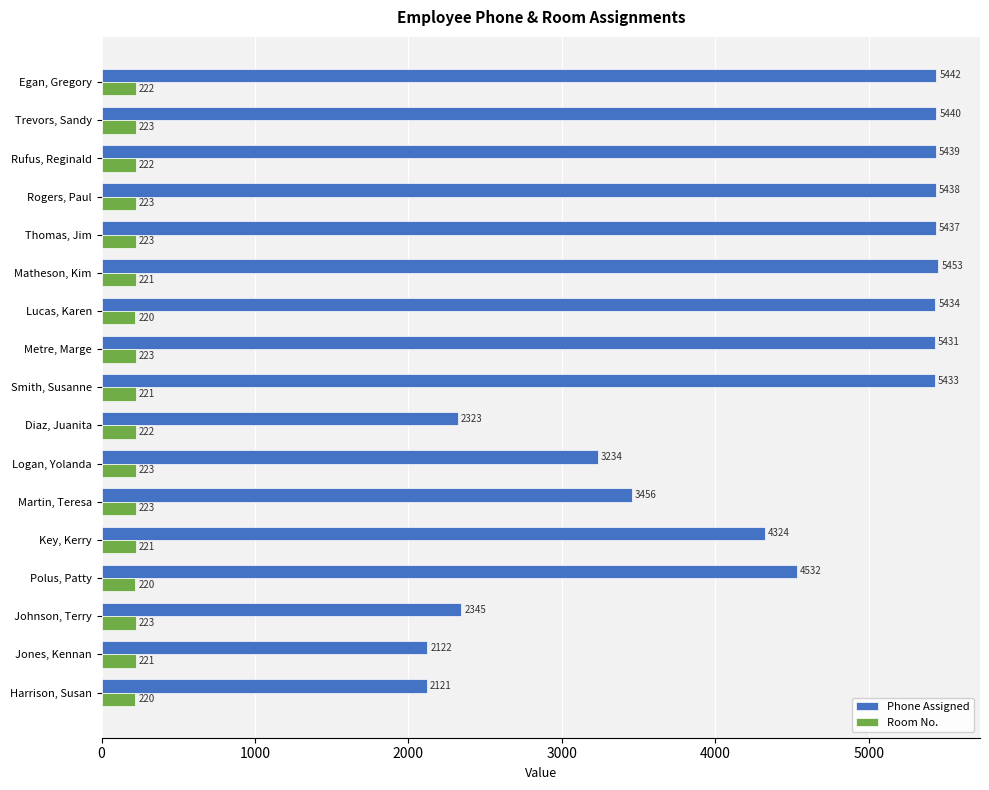

What is the minimum value for Room No.?

220